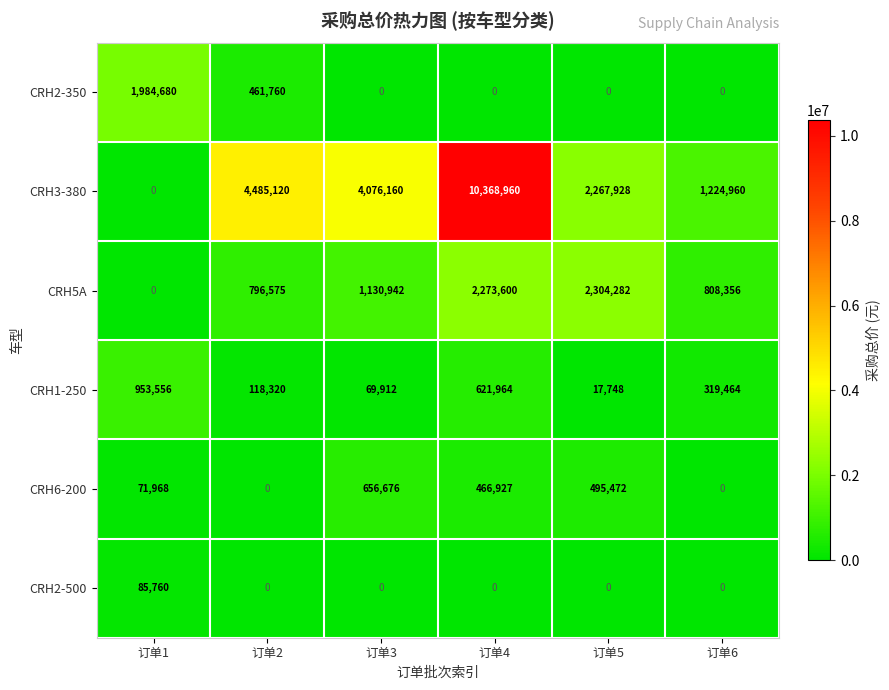

What is the difference between the maximum and second lowest values in the CRH2-350 series?

1984680